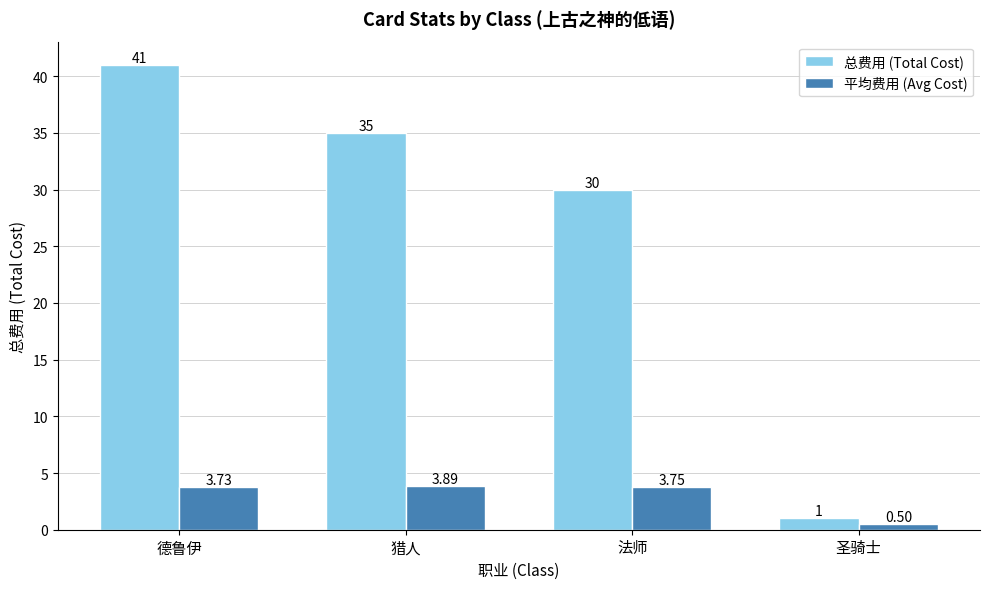

What is the approximate value of 总费用 (Total Cost) at 猎人?

35.0